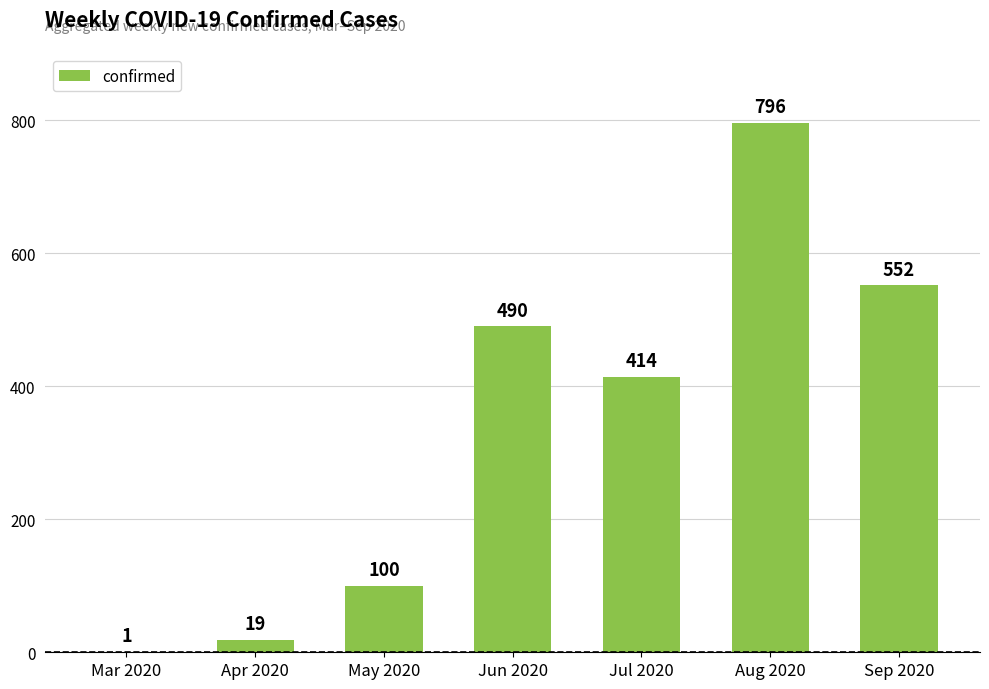

What is the difference between the values at Jun 2020 and Sep 2020?

62